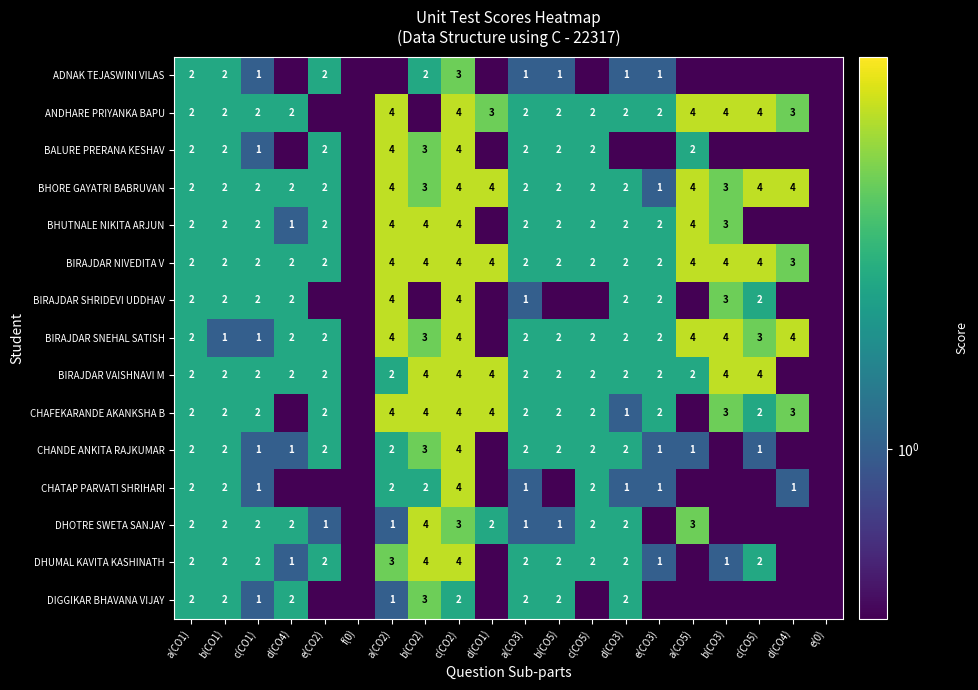

What is the total value across all series at c(CO5)?

24.3